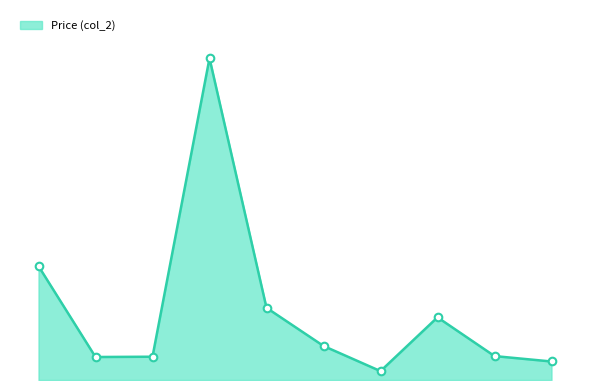

Is this an area chart (filled region under the line)?

Yes